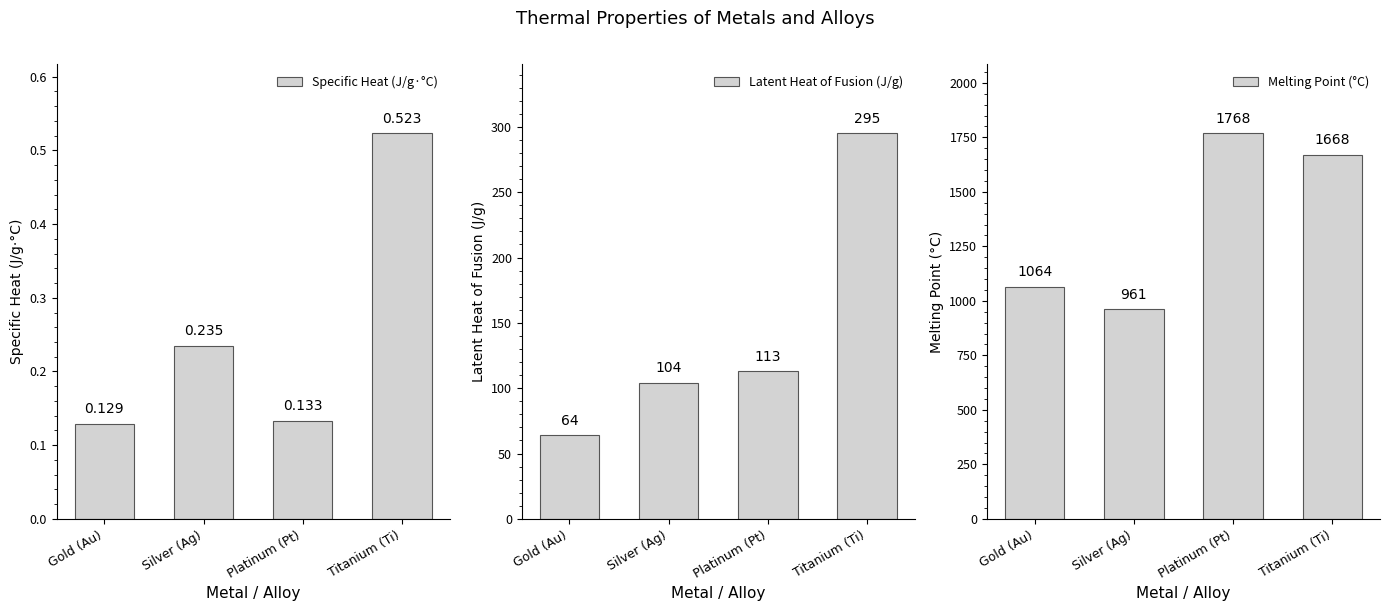

What is the value of the Melting Point (°C) bar at the 2nd from the left?

961